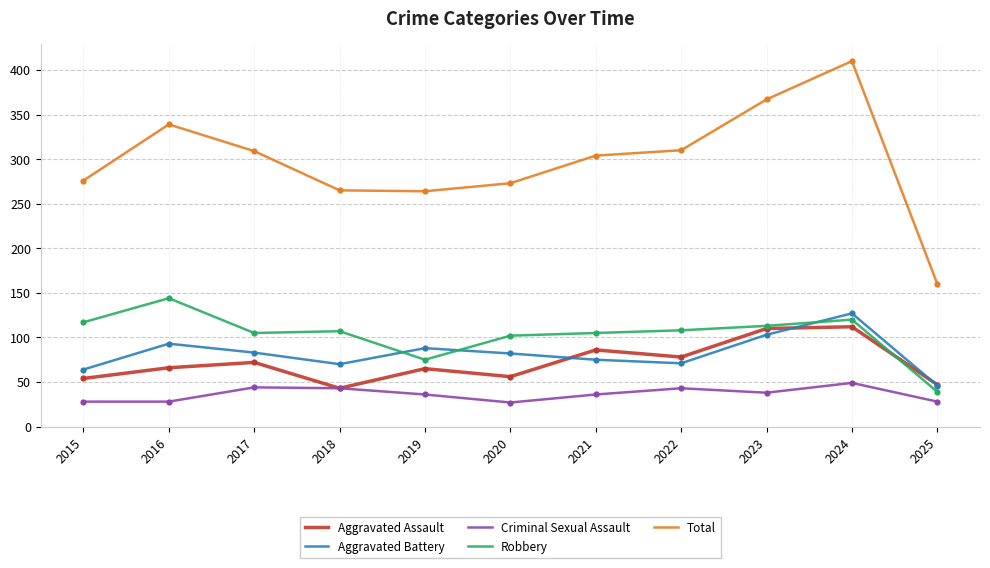

What is the total value across all series at 2023?

731